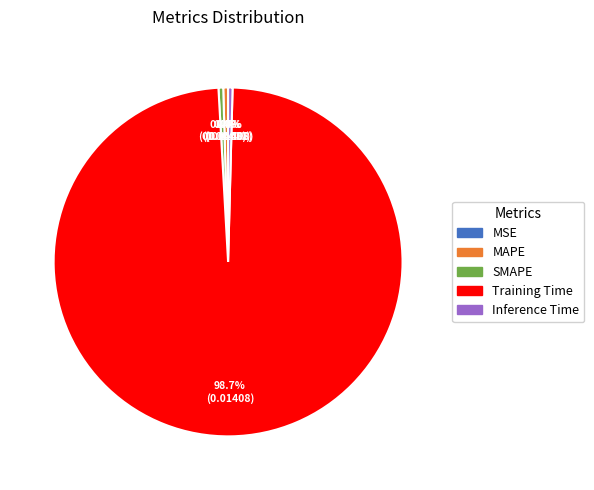

What is the largest slice in the pie chart?

Training Time